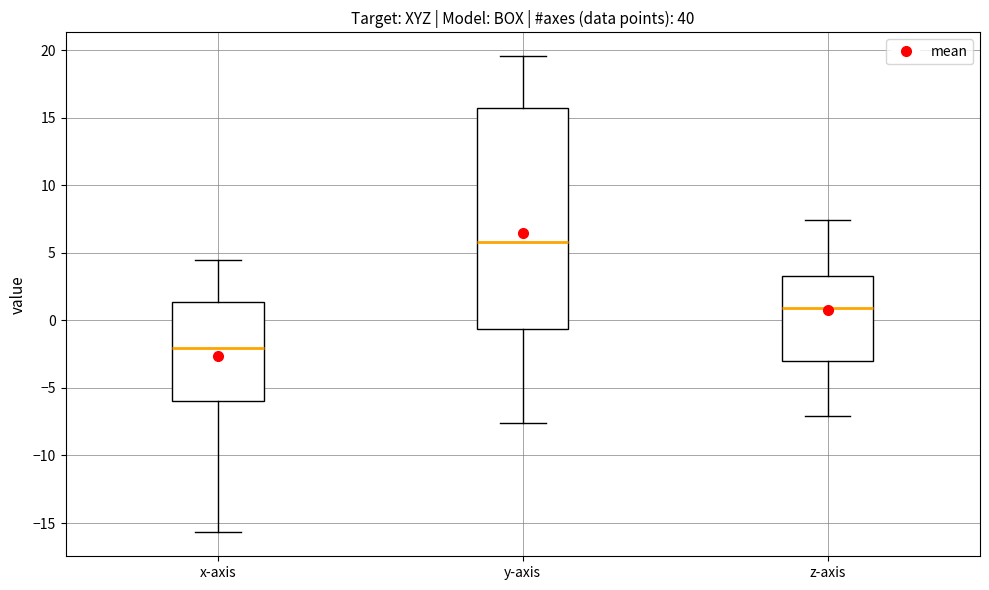

Where does the upper whisker of the box for z-axis end on the y-axis? The values are not printed on the chart, so give them approximately, as read against the axis.

7.5